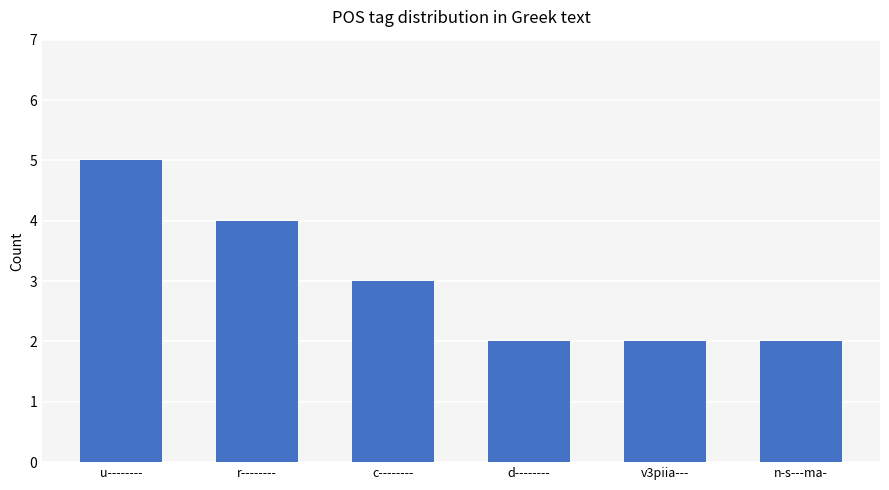

How many bars are there in total?

6